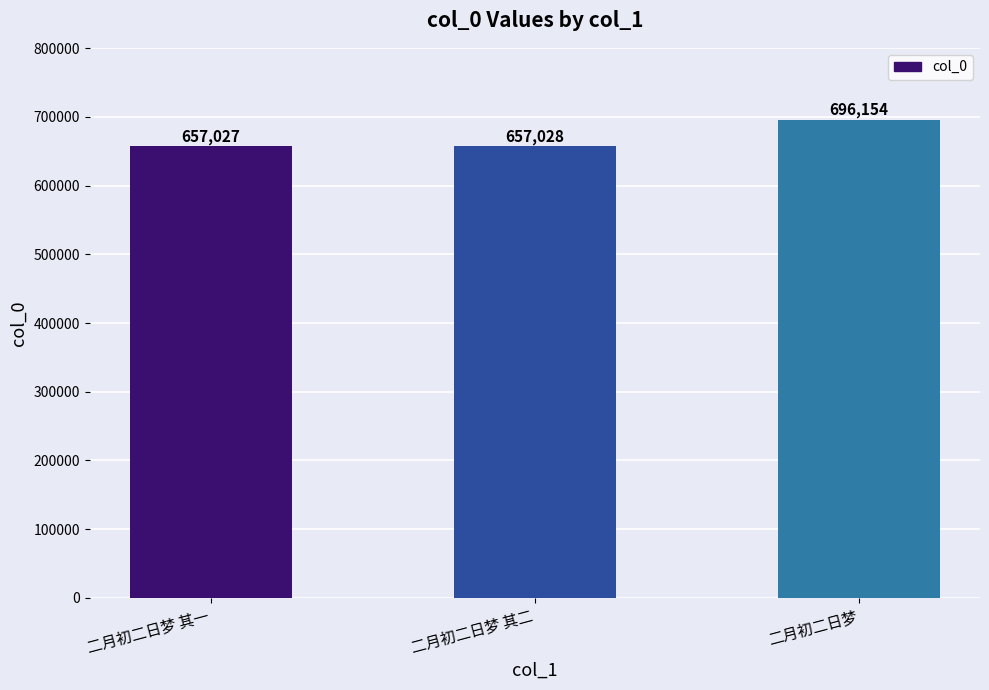

How many values are below 657028?

1